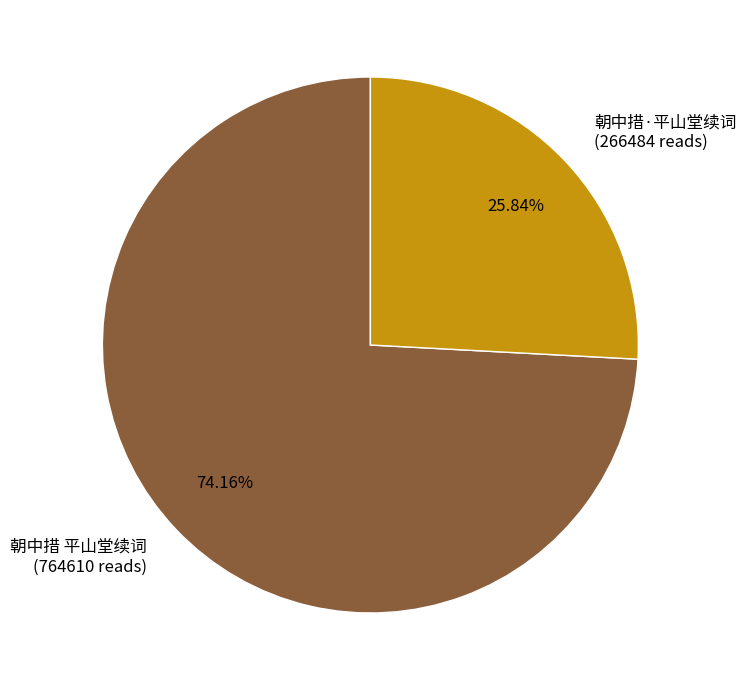

To the nearest percent, what is the difference between the largest and smallest slice percentages?

48%